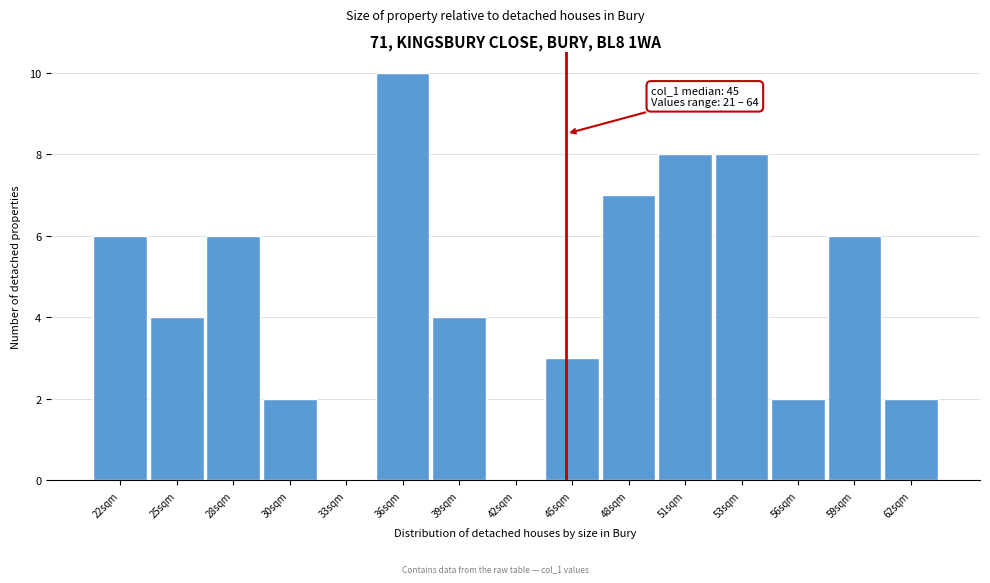

Reading left to right, extract all data points from this chart.

22sqm=6	25sqm=4	28sqm=6	30sqm=2	33sqm=0	36sqm=10	39sqm=4	42sqm=0	45sqm=3	48sqm=7	51sqm=8	53sqm=8	56sqm=2	59sqm=6	62sqm=2